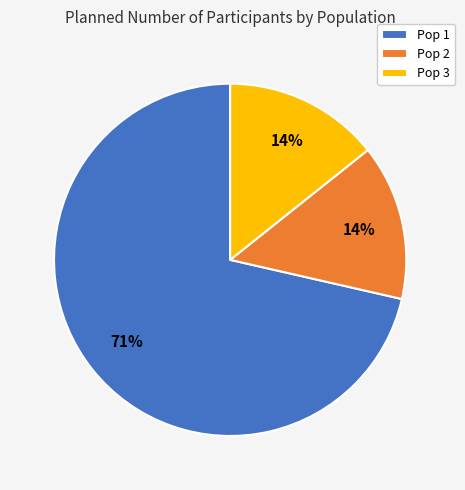

What is the largest slice in the pie chart?

Pop 1